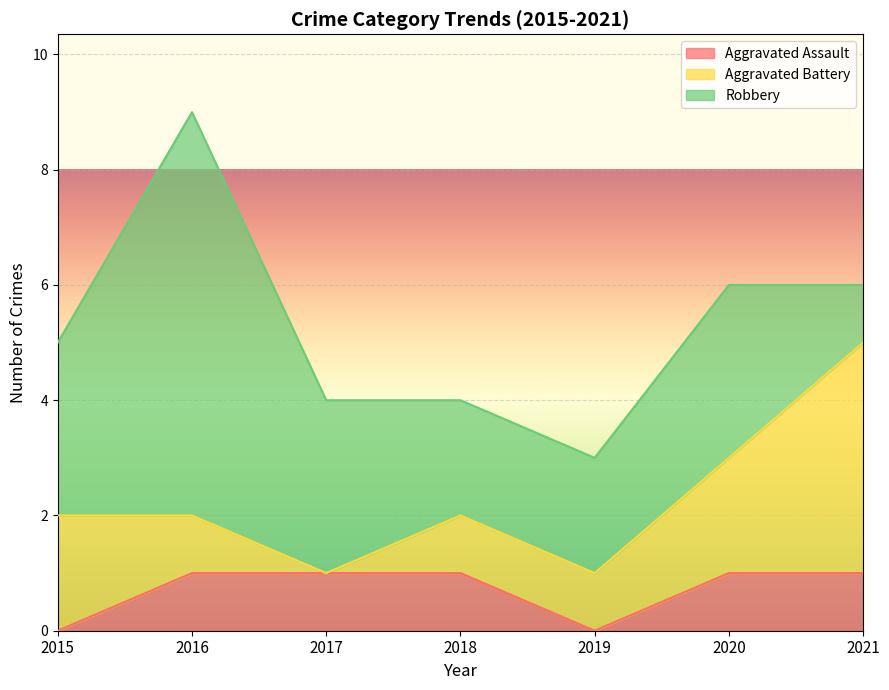

Is it true that Robbery equals 3 at 2015?

True